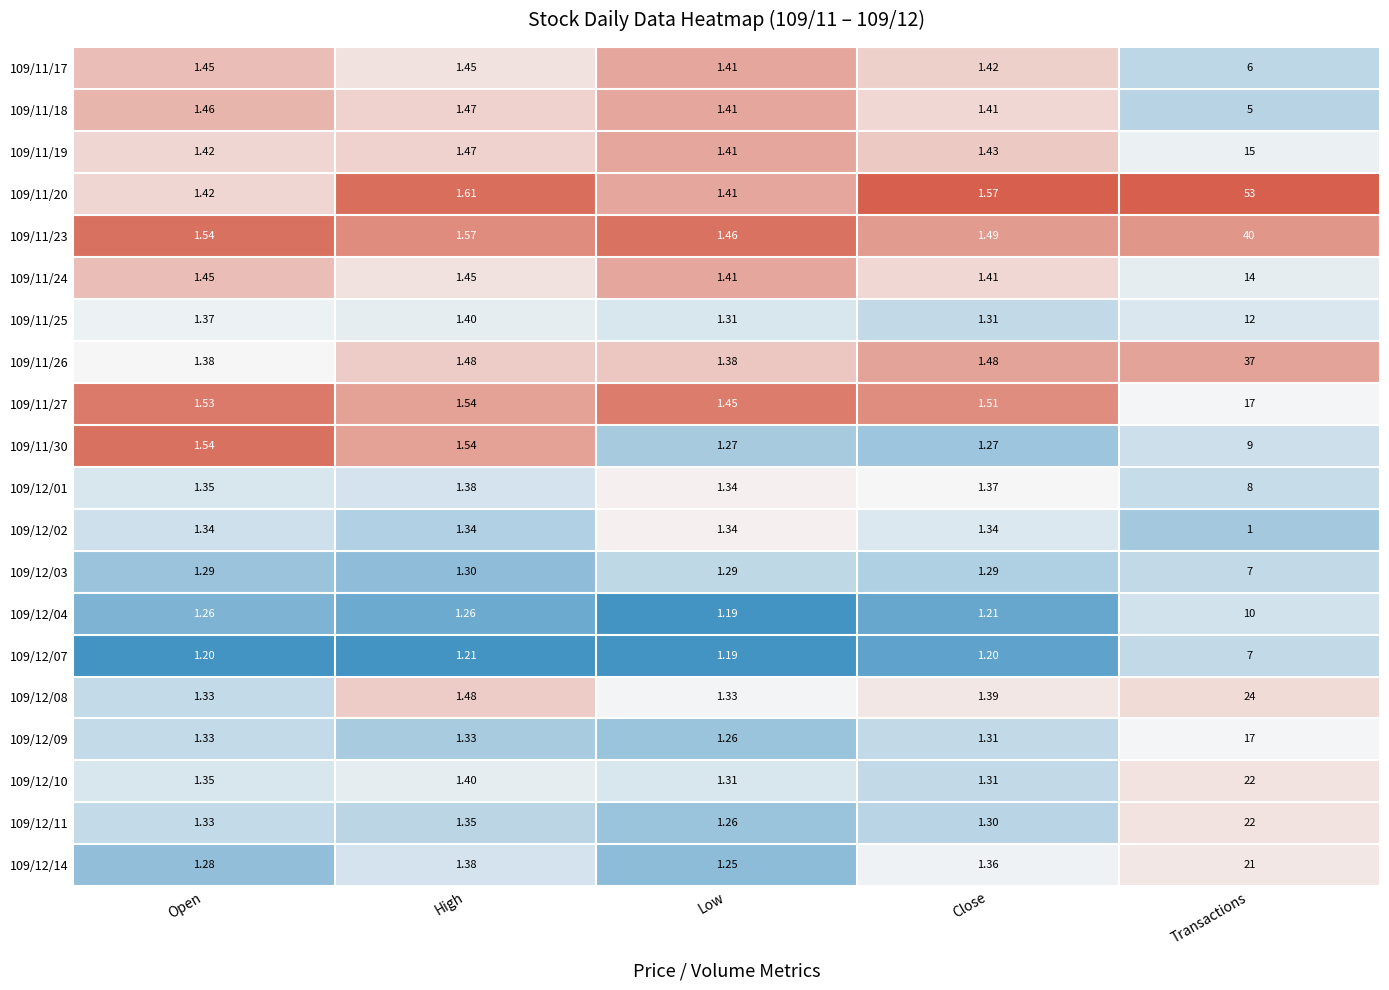

List the labels in order of 109/12/14 value, largest first.

Transactions, High, Close, Open, Low